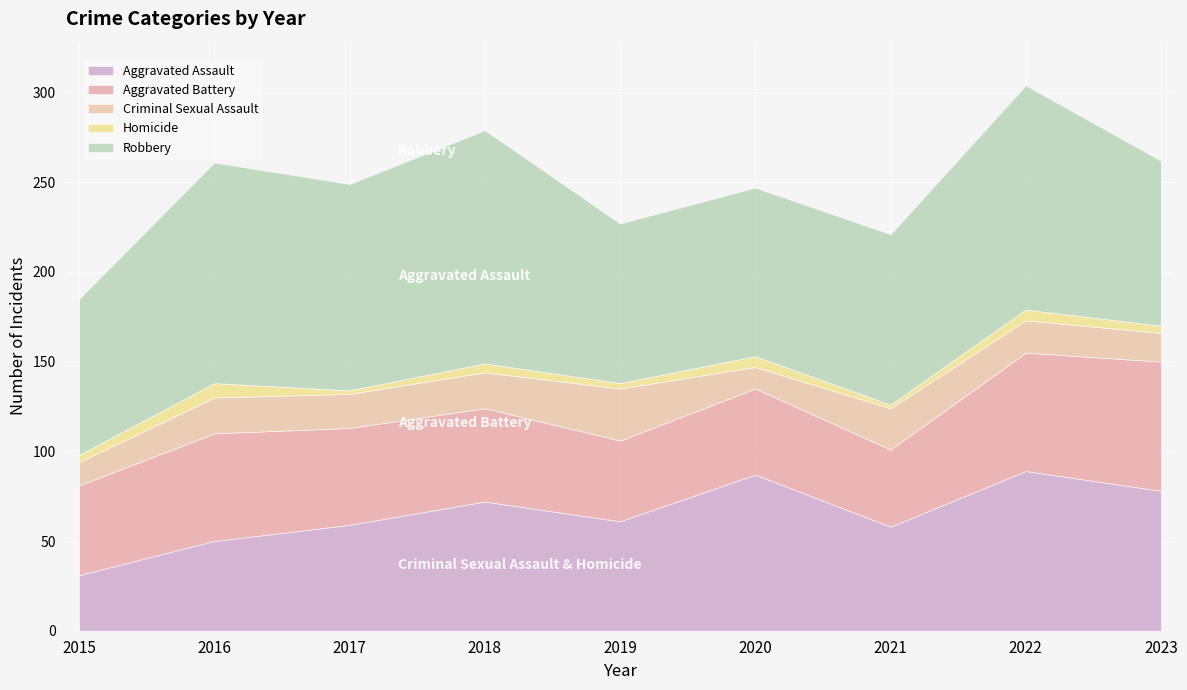

Which category has the highest value across all series?

2018